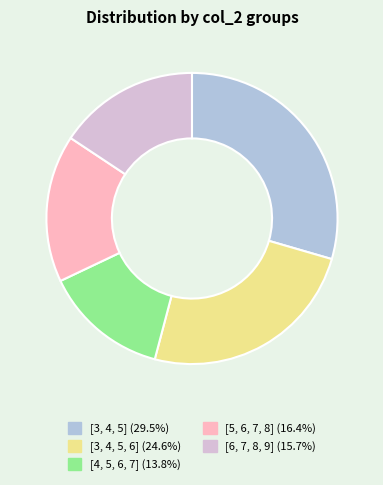

The [3, 4, 5] slice represents 29% of the pie. True or false?

True